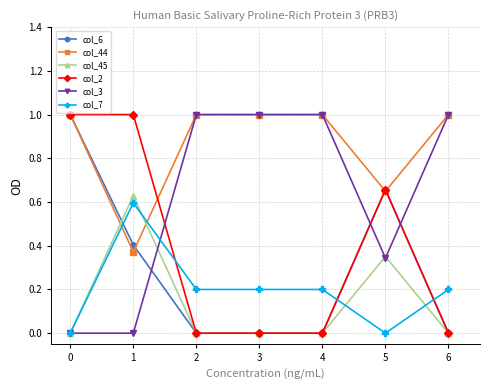

What is the maximum value for col_3?

1.0